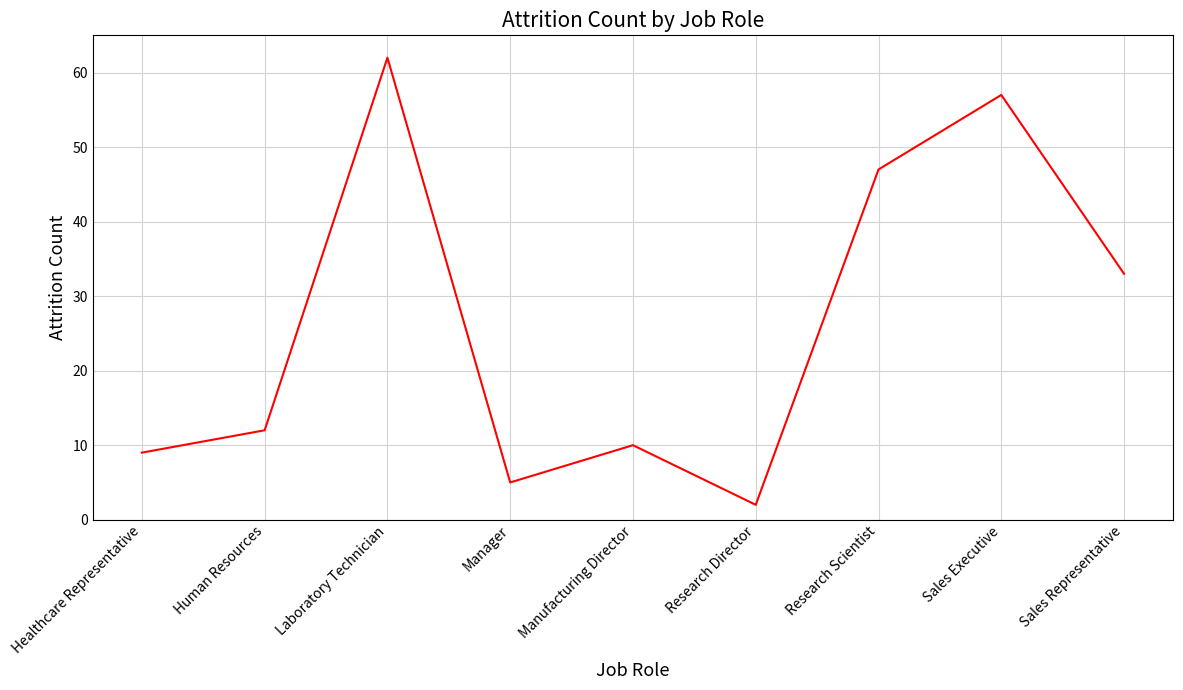

Which category has the highest value across all series?

Laboratory Technician